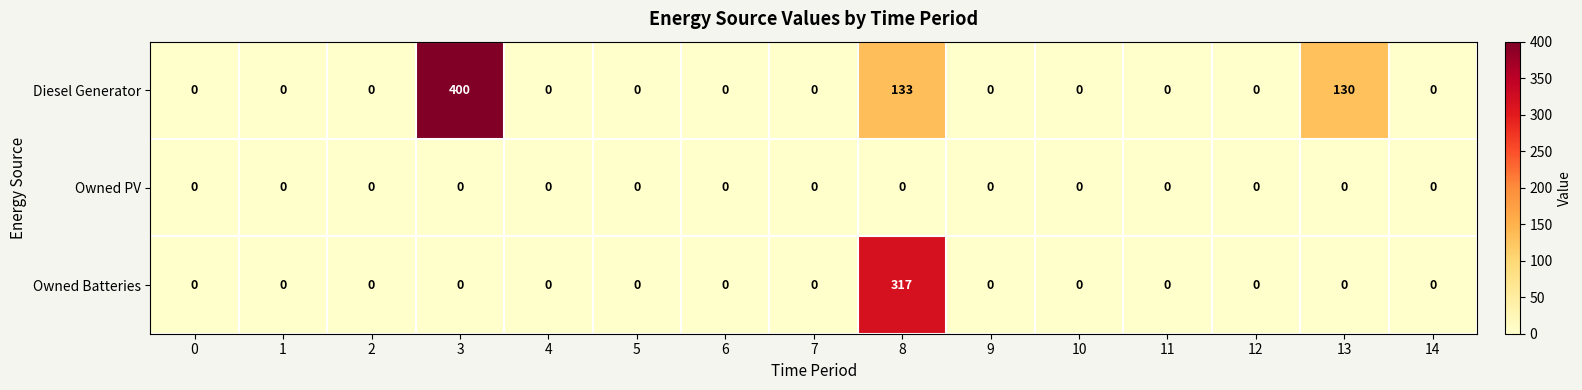

List the series in order of their overall mean, highest first.

Diesel Generator, Owned Batteries, Owned PV